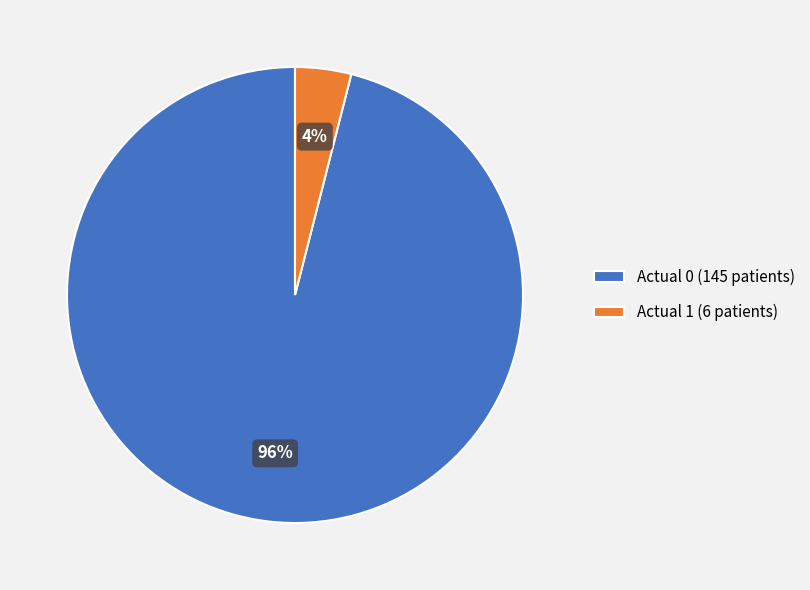

To the nearest percent, what is the average slice percentage?

50%